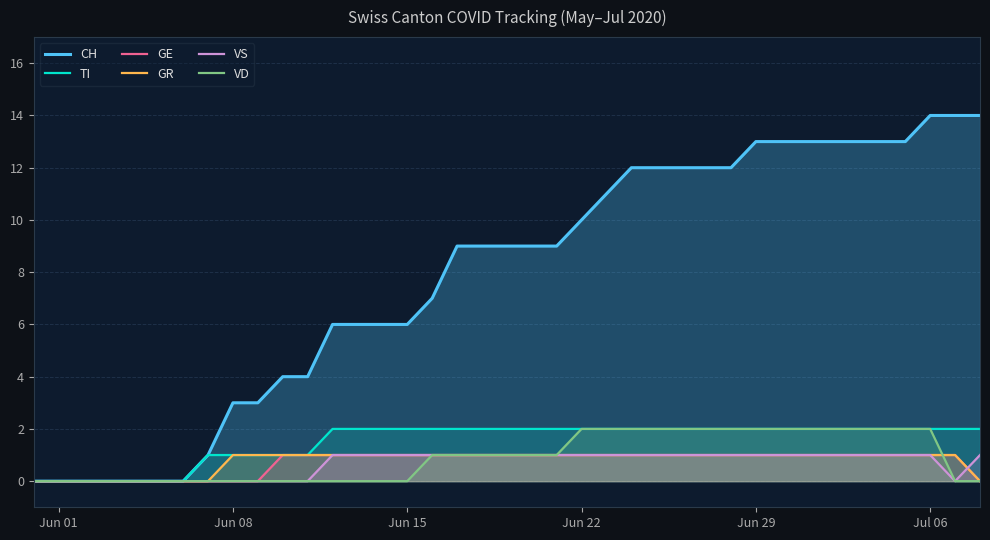

True or false: CH and TI cross at least once.

False